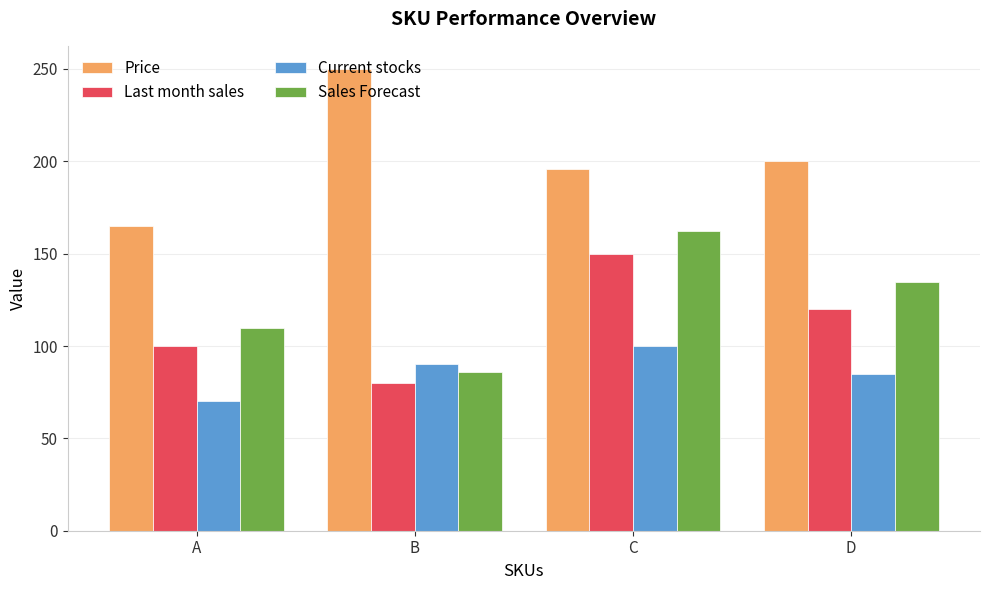

List the labels in order of Current stocks value, largest first.

C, B, D, A